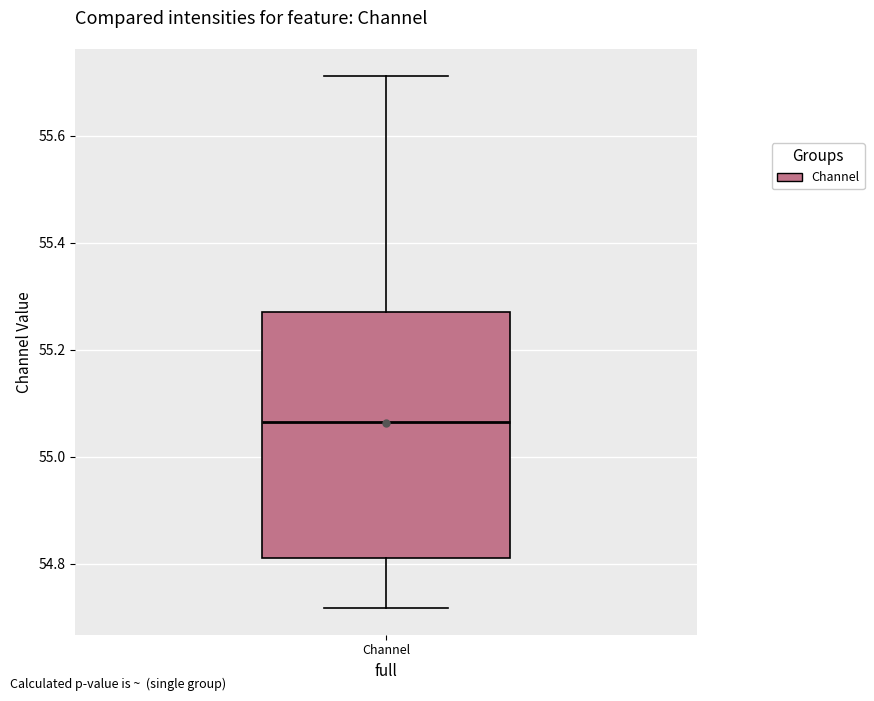

Transcribe this box plot: give where the median line is, the range the box spans, and where the two whiskers end, as read against the y-axis. The values are not printed on the chart, so give them approximately, as read against the axis.

median 55.06, box 54.82 to 55.28, whiskers 54.72 to 55.72